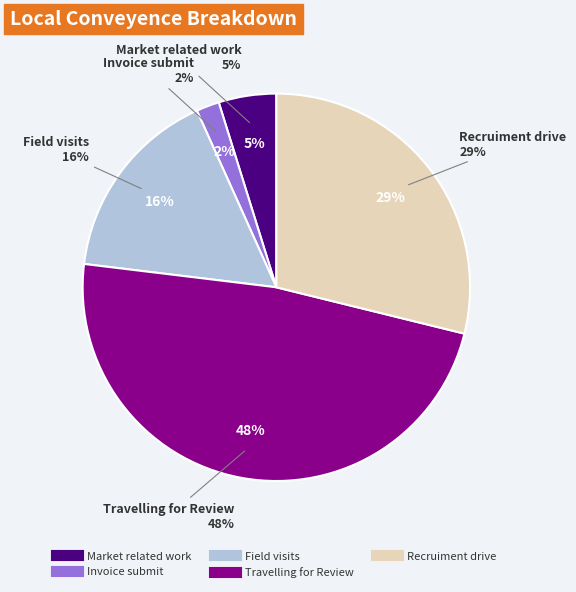

Rank the categories by value from highest to lowest.

Travelling for Review, Recruiment drive, Field visits, Market related work, Invoice submit